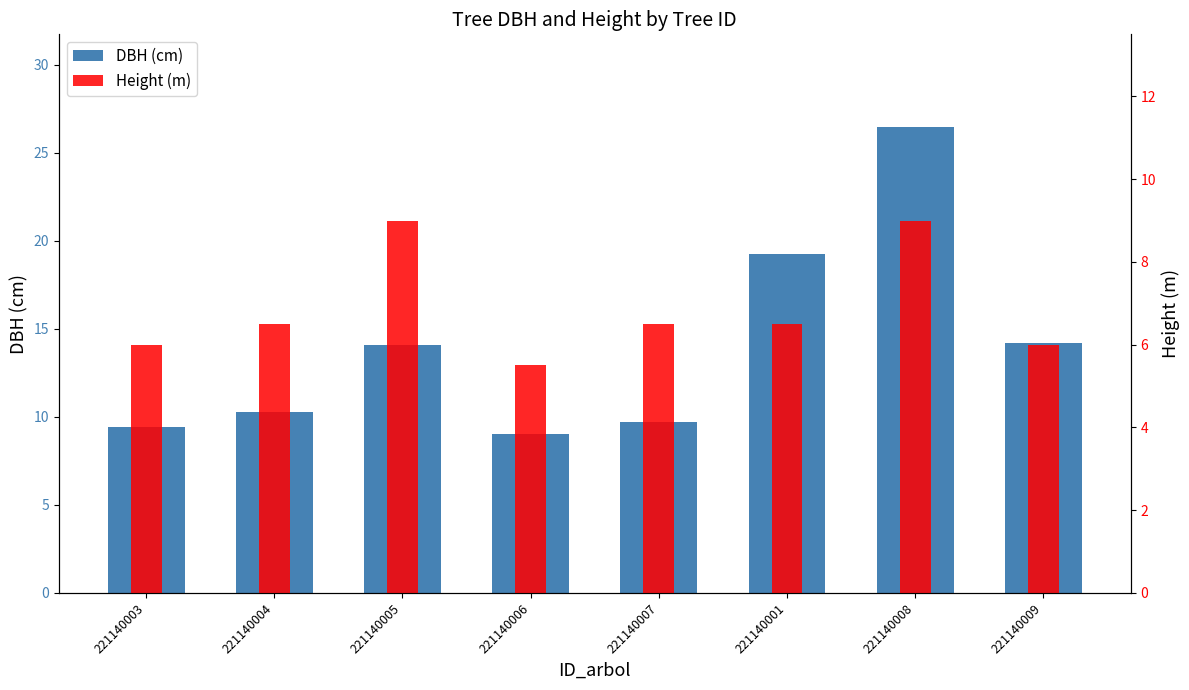

At how many categories does at least one series exceed 14?

4